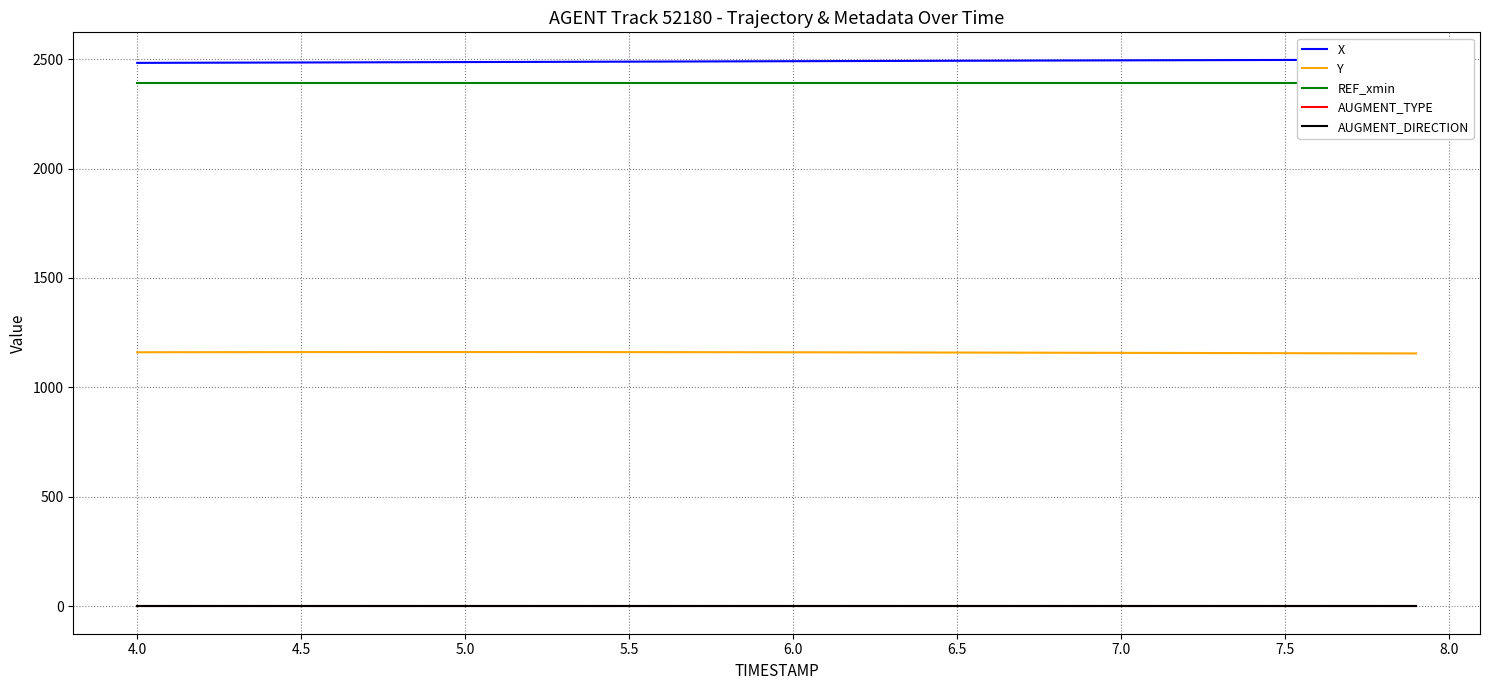

What is the highest value of the Y series?

1161.7